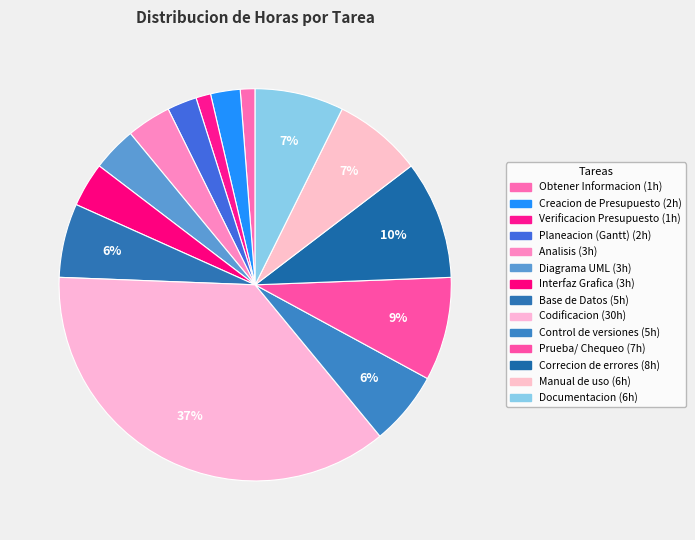

How many slices are in this pie chart?

14